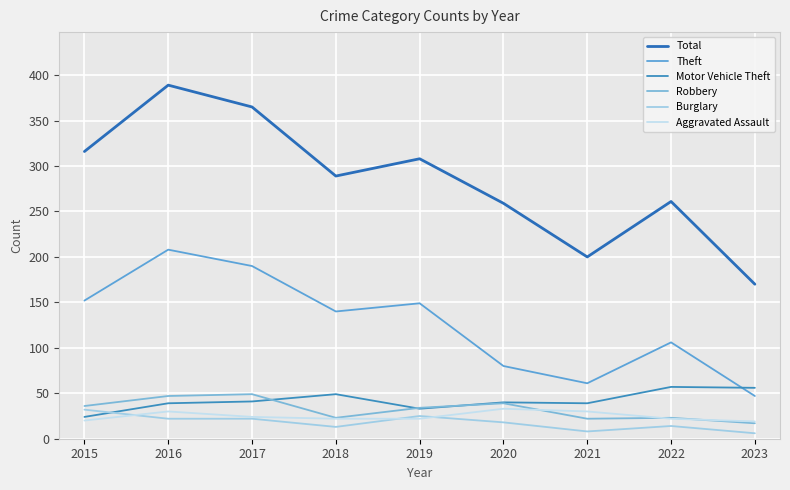

Reading left to right, list all the values displayed in this chart.

Total: 2015=316	2016=389	2017=365	2018=289	2019=308	2020=259	2021=200	2022=261	2023=170
Theft: 2015=152	2016=208	2017=190	2018=140	2019=149	2020=80	2021=61	2022=106	2023=47
Motor Vehicle Theft: 2015=24	2016=39	2017=41	2018=49	2019=33	2020=40	2021=39	2022=57	2023=56
Robbery: 2015=36	2016=47	2017=49	2018=23	2019=34	2020=39	2021=22	2022=23	2023=17
Burglary: 2015=32	2016=22	2017=22	2018=13	2019=25	2020=18	2021=8	2022=14	2023=6
Aggravated Assault: 2015=20	2016=30	2017=24	2018=22	2019=22	2020=33	2021=30	2022=22	2023=19